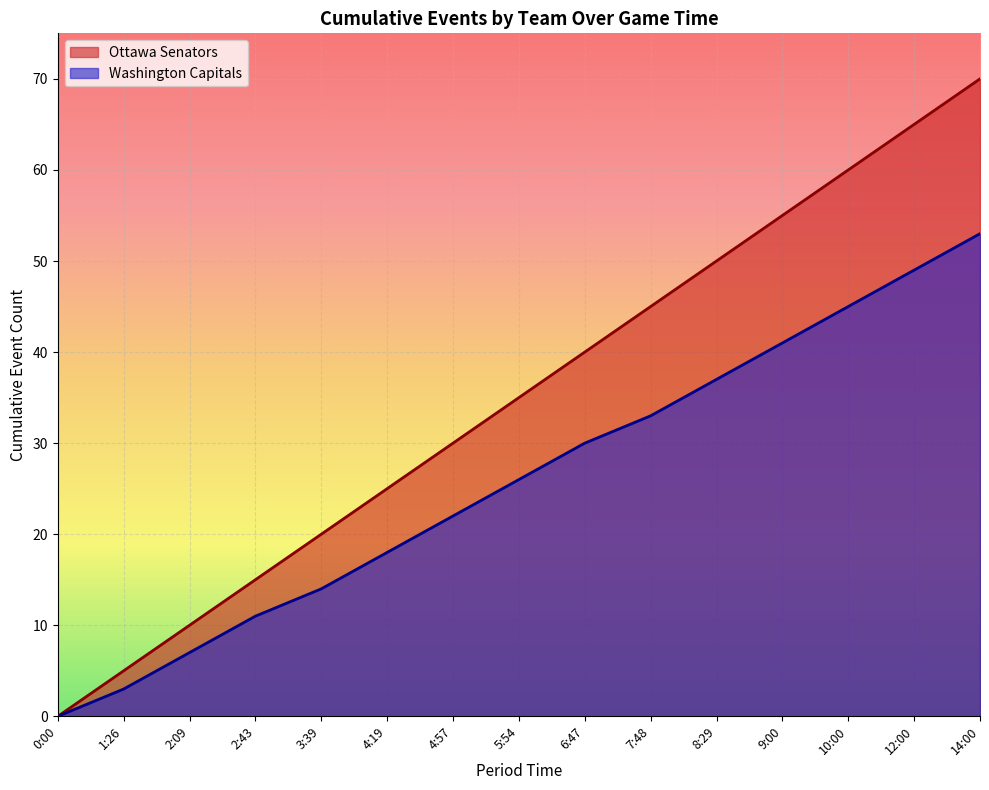

True or false: Ottawa Senators Events and Washington Capitals Events cross at least once.

False